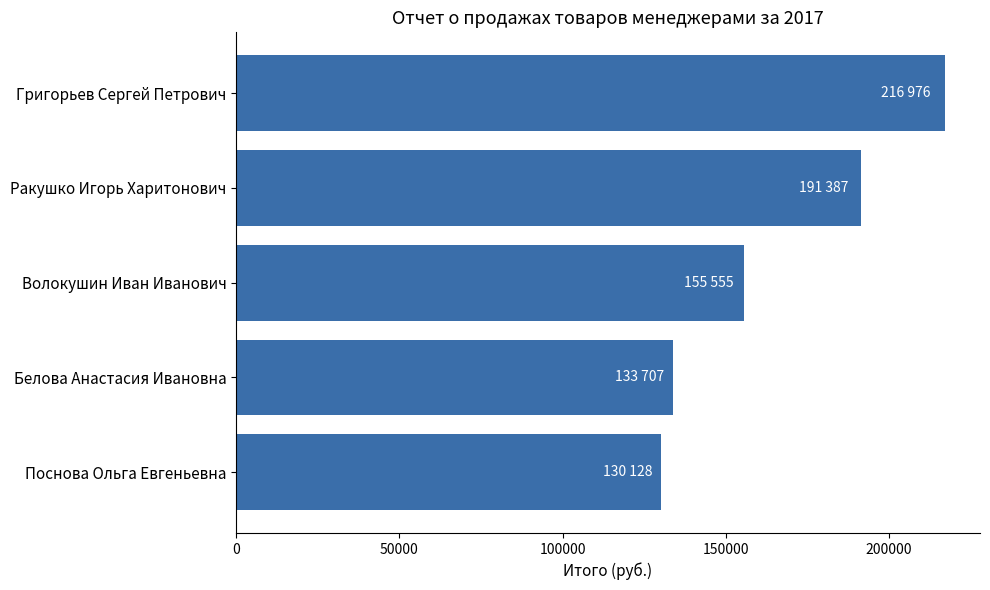

True or false: the data shows 155555 at Волокушин Иван Иванович.

True